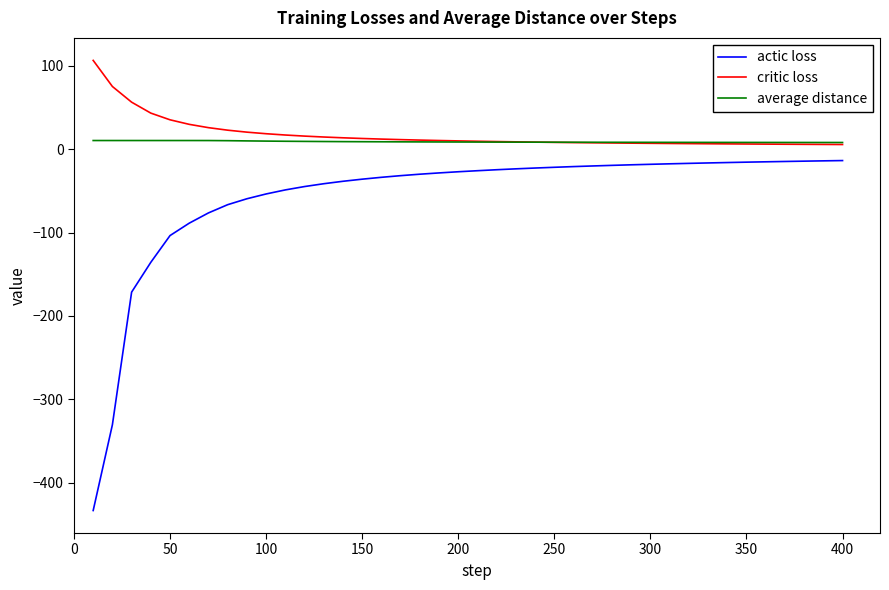

True or false: actic loss and critic loss cross at least once.

False